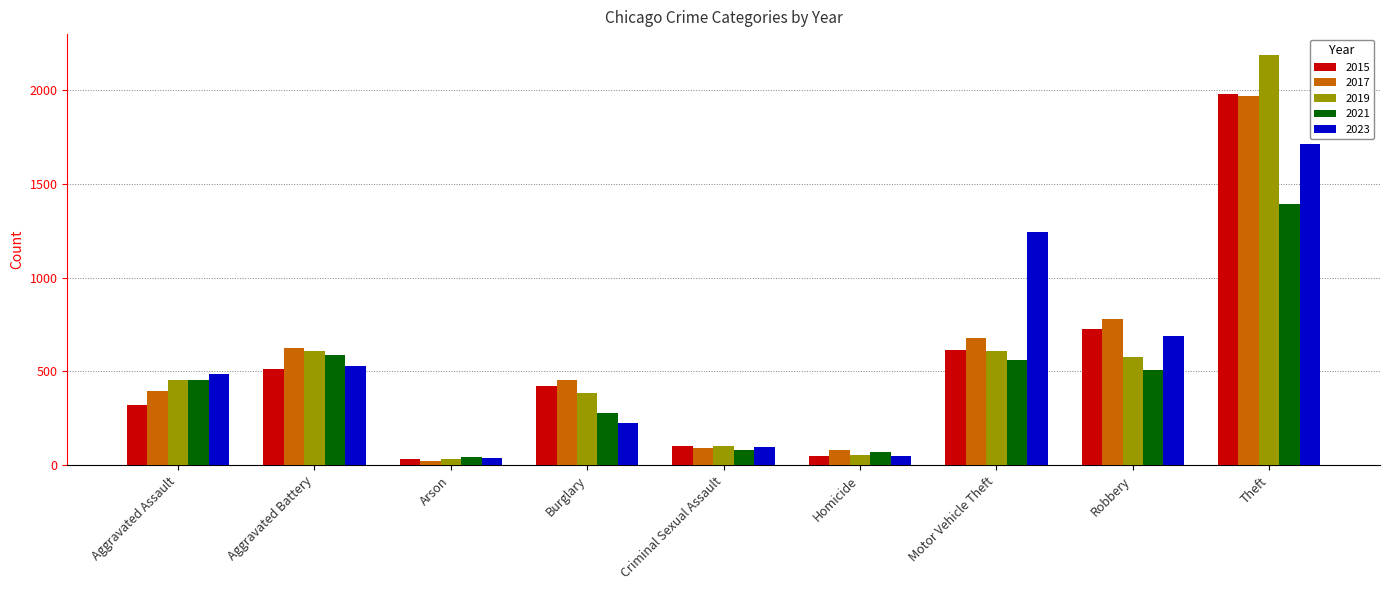

Read the 2019 value at Theft, to the nearest 50.

2200